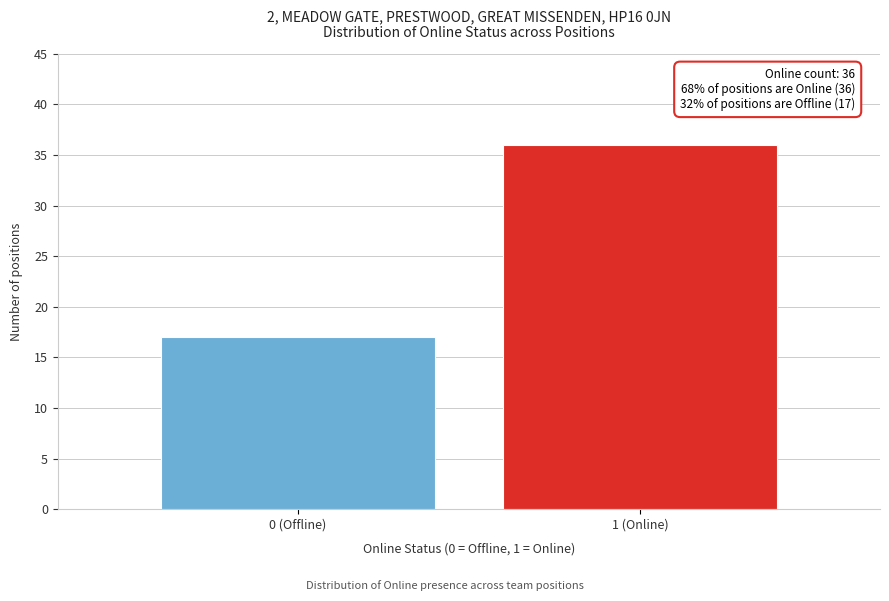

Reading left to right, what are all the values shown in this chart?

0 (Offline)=17	1 (Online)=36